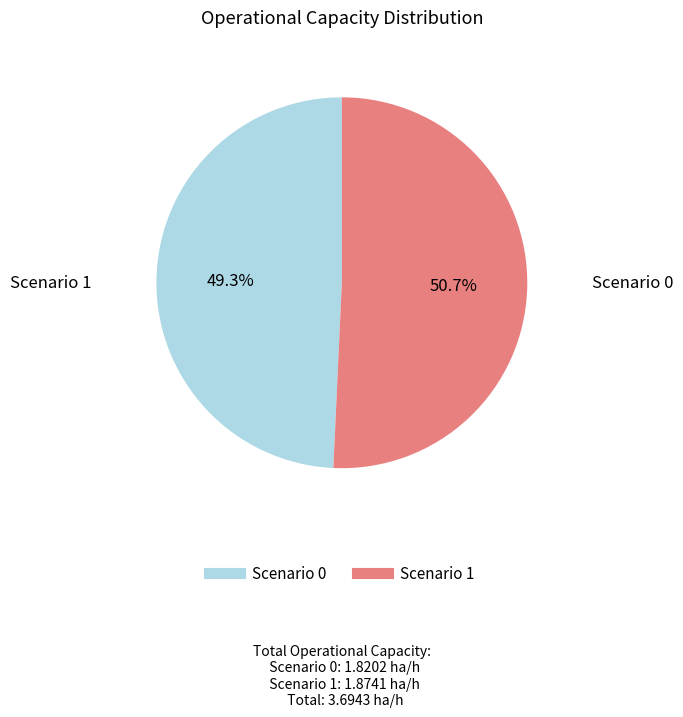

Is there a majority slice in this chart?

Yes